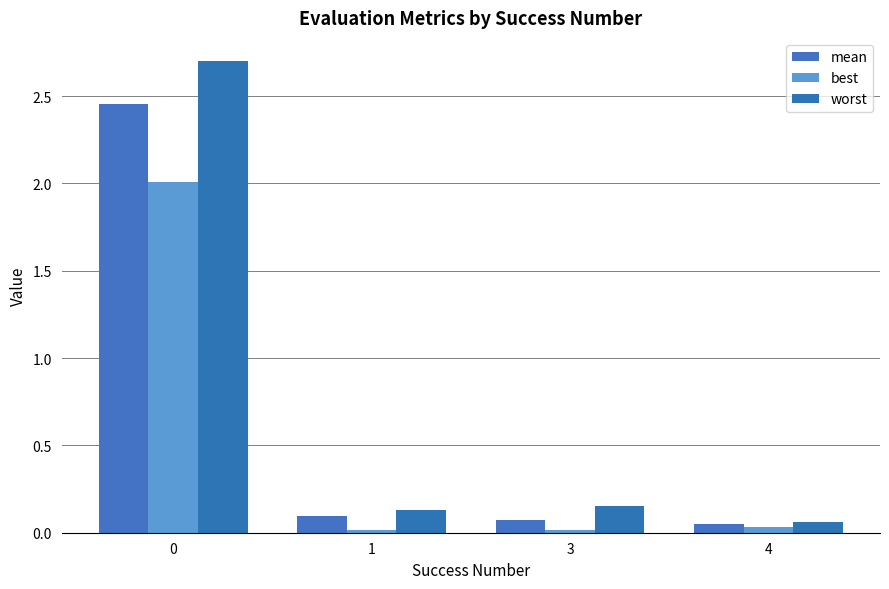

How many groups of bars are there?

4